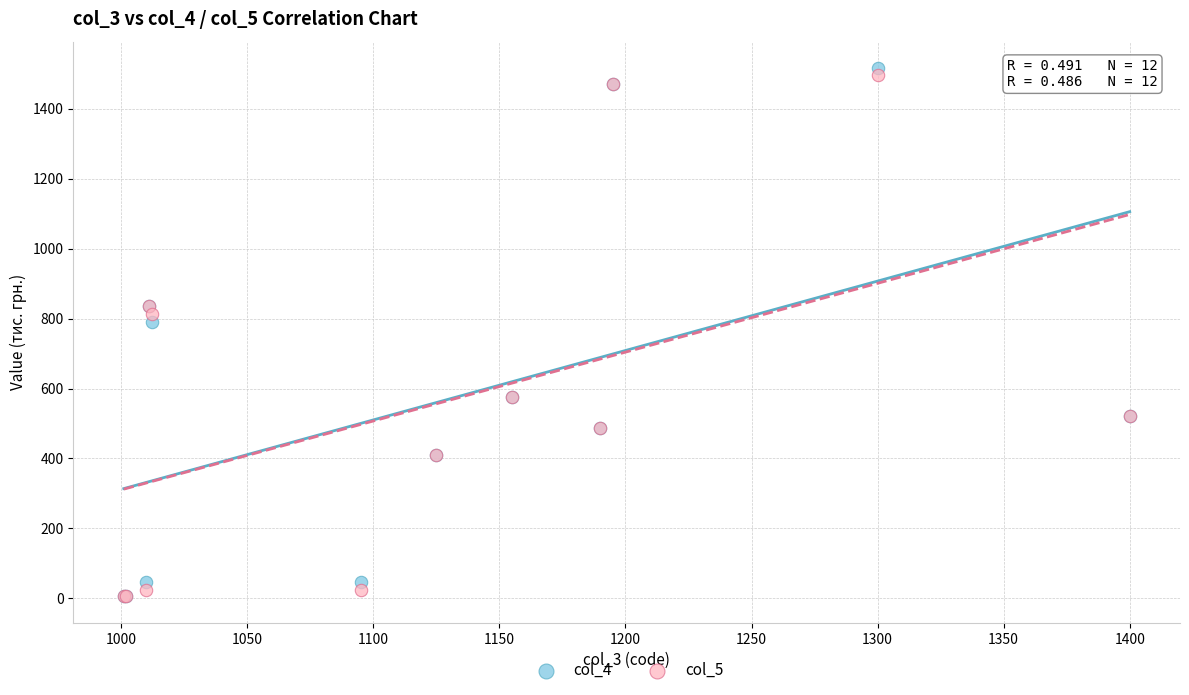

Which series has the widest spread of Y values?

col_4